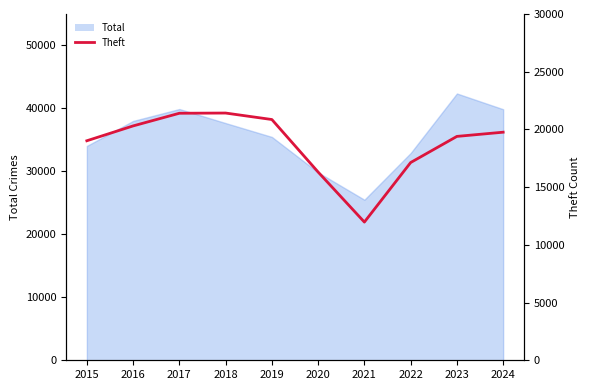

Where is the first local minimum?

2021